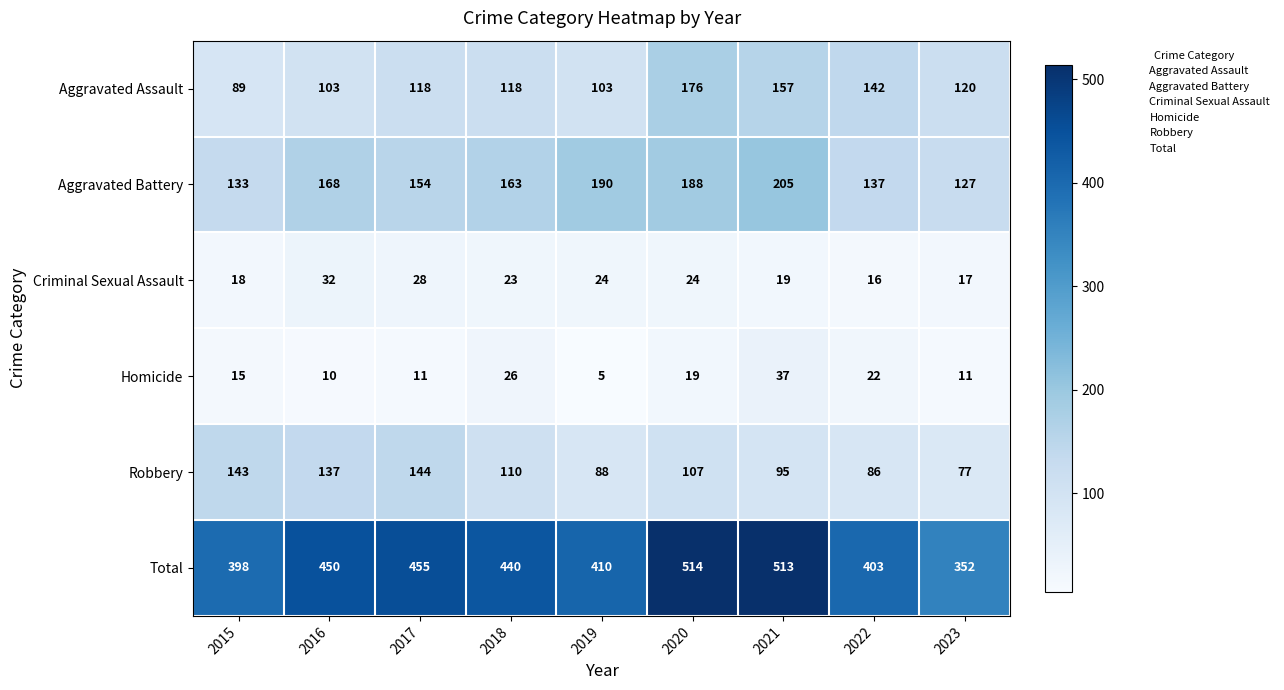

At 2015, list the series in order from smallest to largest.

Homicide, Criminal Sexual Assault, Aggravated Assault, Aggravated Battery, Robbery, Total